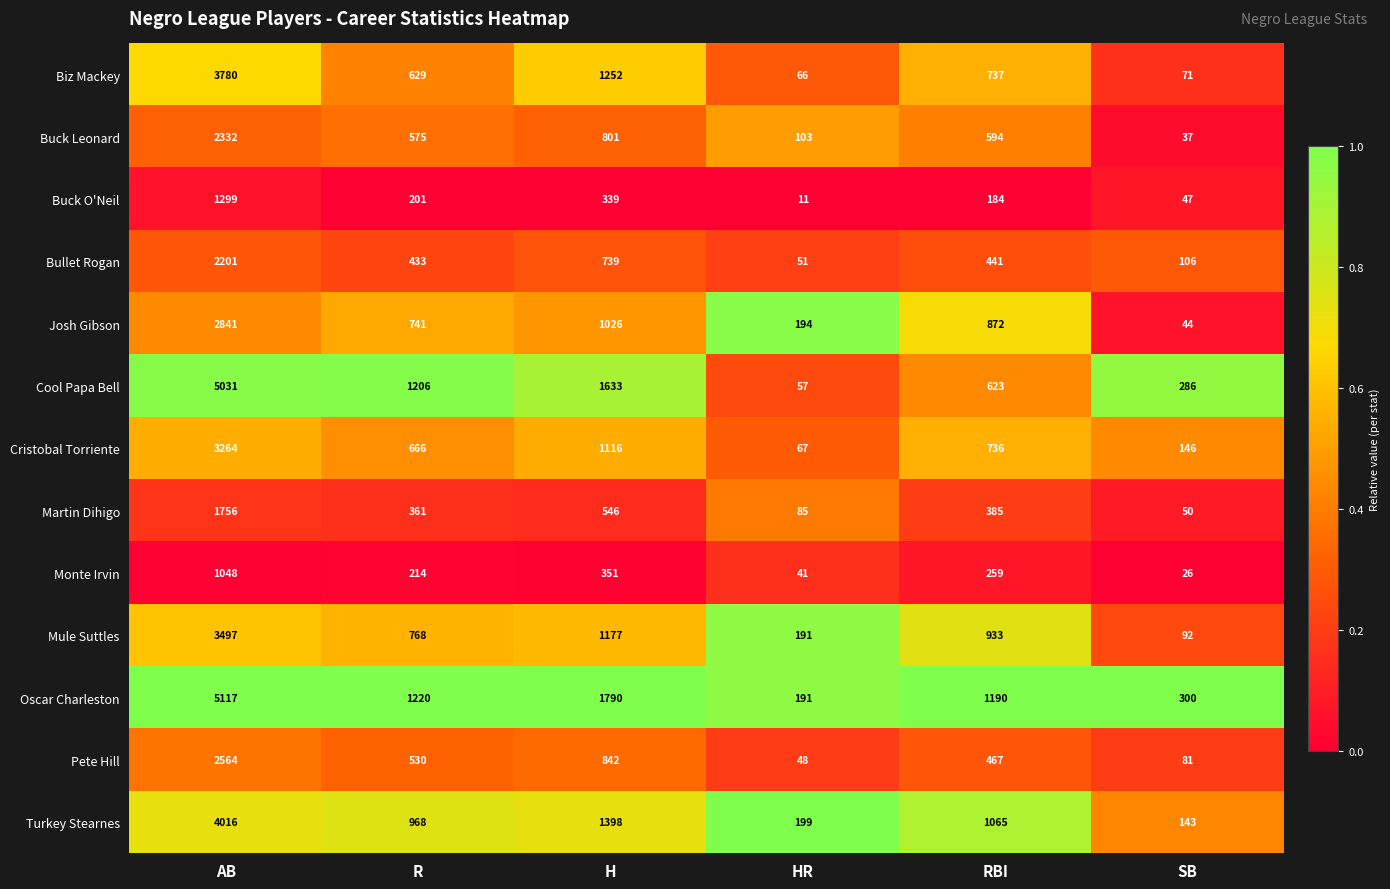

What is the spread (max minus min) of values at RBI?

1006